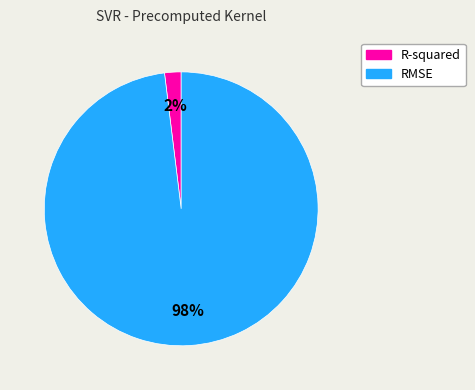

Does R-squared account for over 50% of the chart?

No